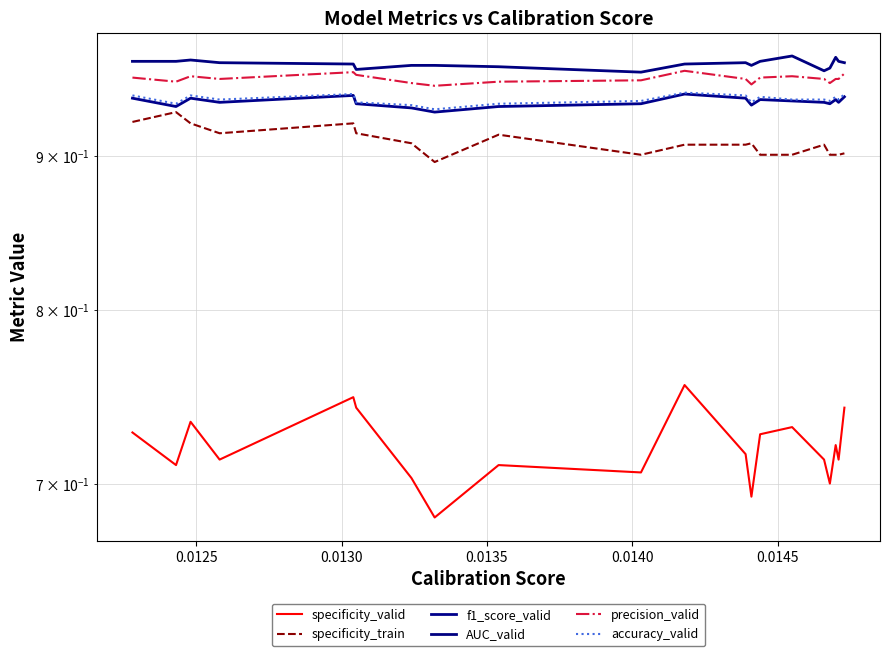

What value does the accuracy_valid series have at 0.0135?

0.9